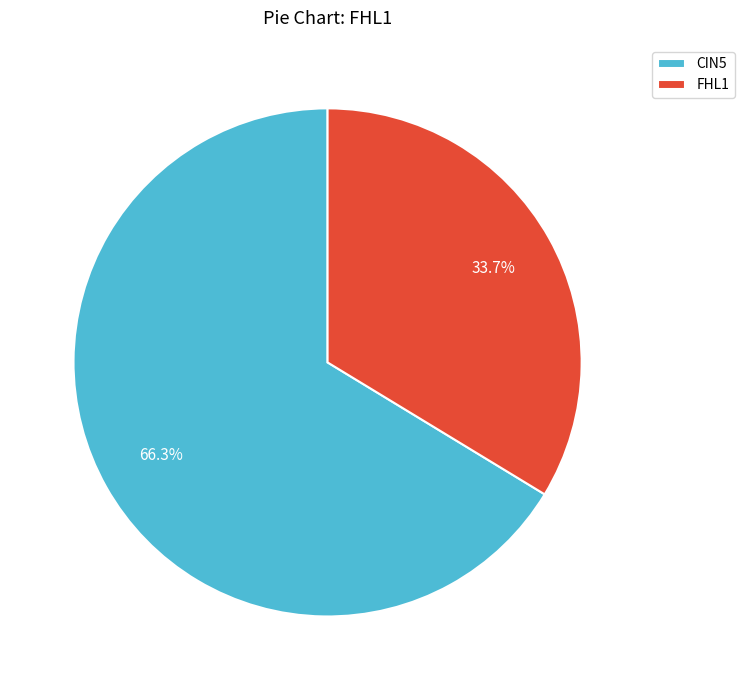

How many segments does this pie chart have?

2